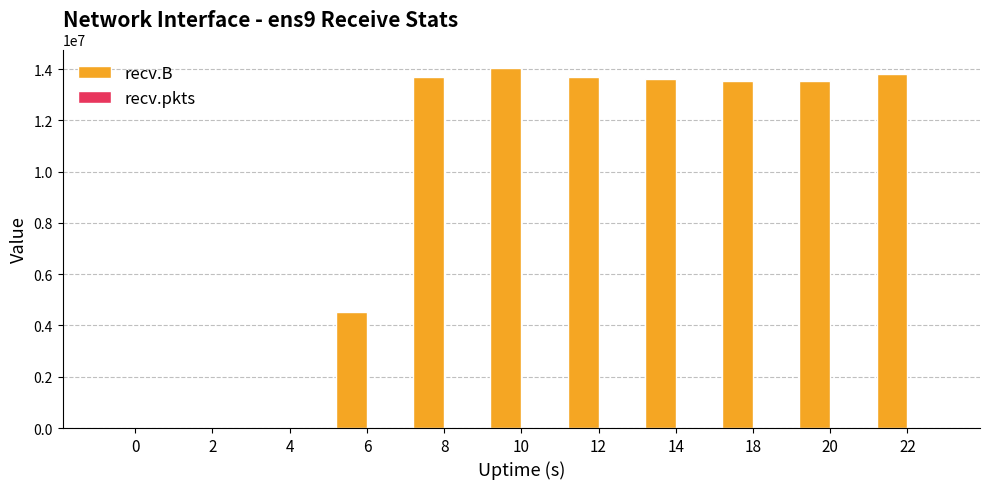

Are the bars grouped side by side (vs. stacked)?

Yes